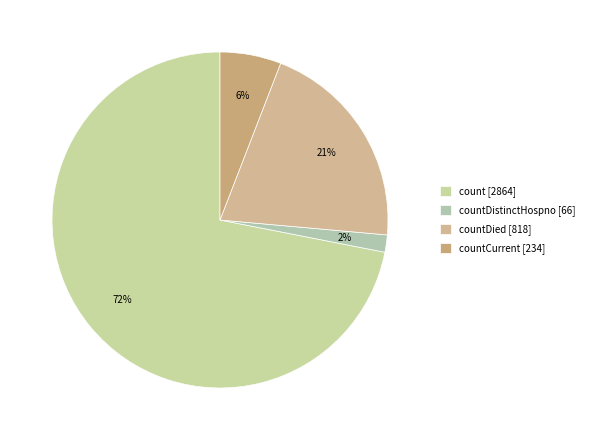

How many slices are in this pie chart?

4